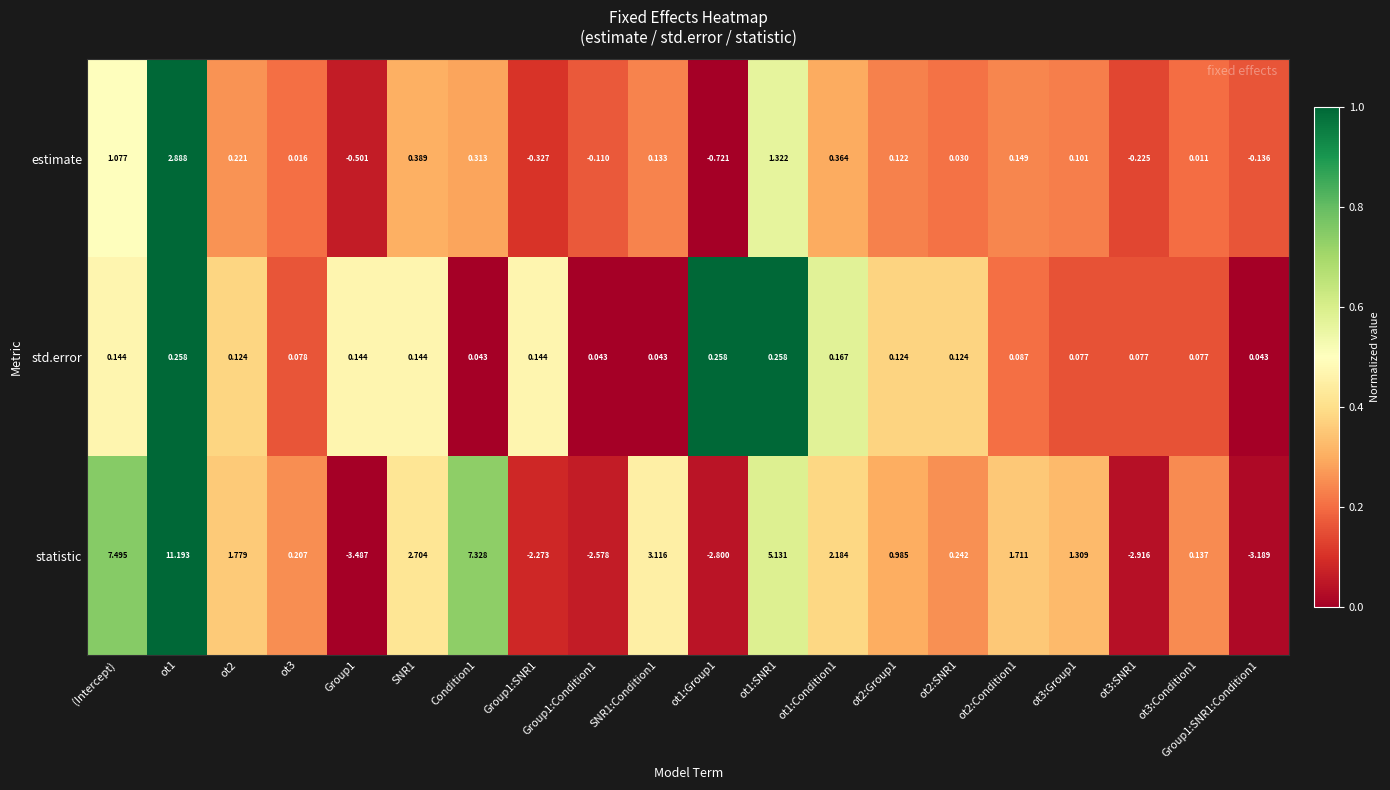

Which series changed the most between SNR1 and Group1:Condition1?

statistic